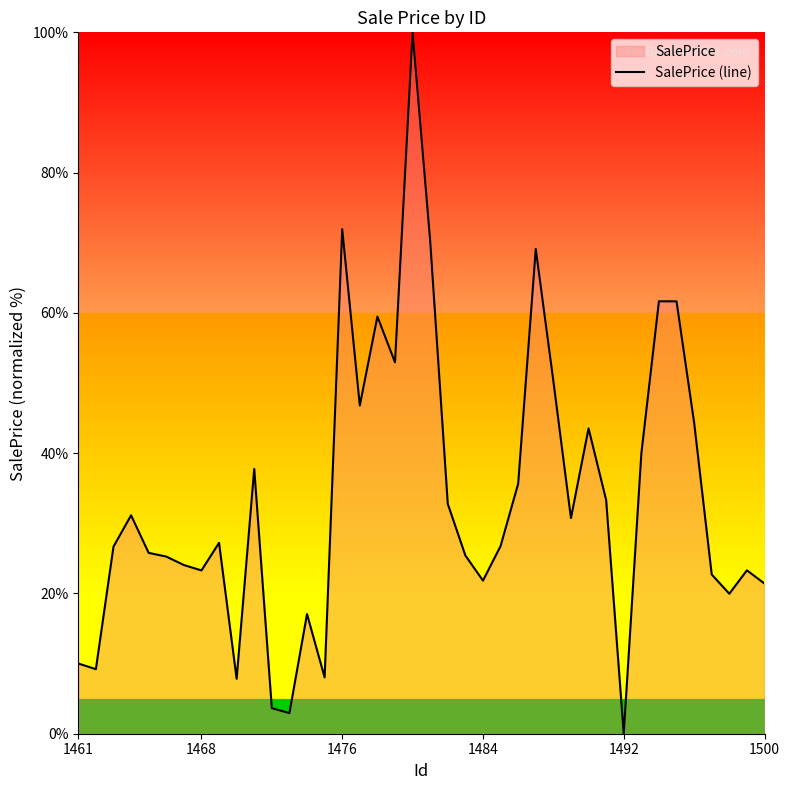

Which label corresponds to the smallest value in the chart?

1492